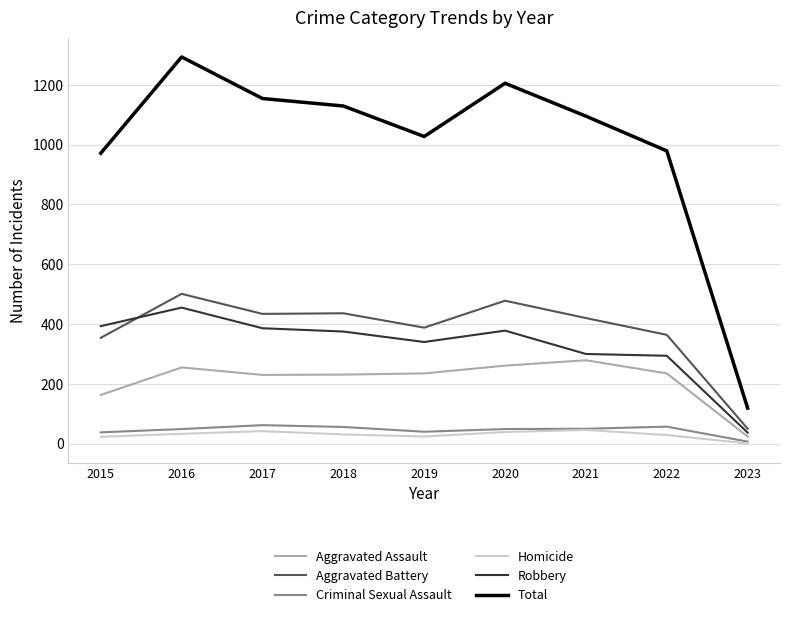

True or false: Homicide and Aggravated Assault intersect in this chart.

False